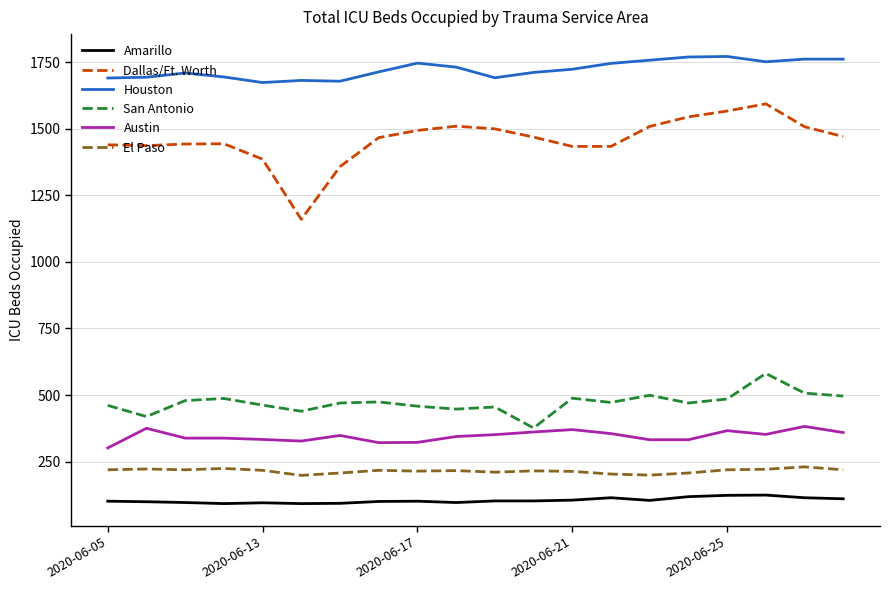

Rank the series by their maximum value, from highest to lowest.

Houston, Dallas/Ft. Worth, San Antonio, Austin, El Paso, Amarillo